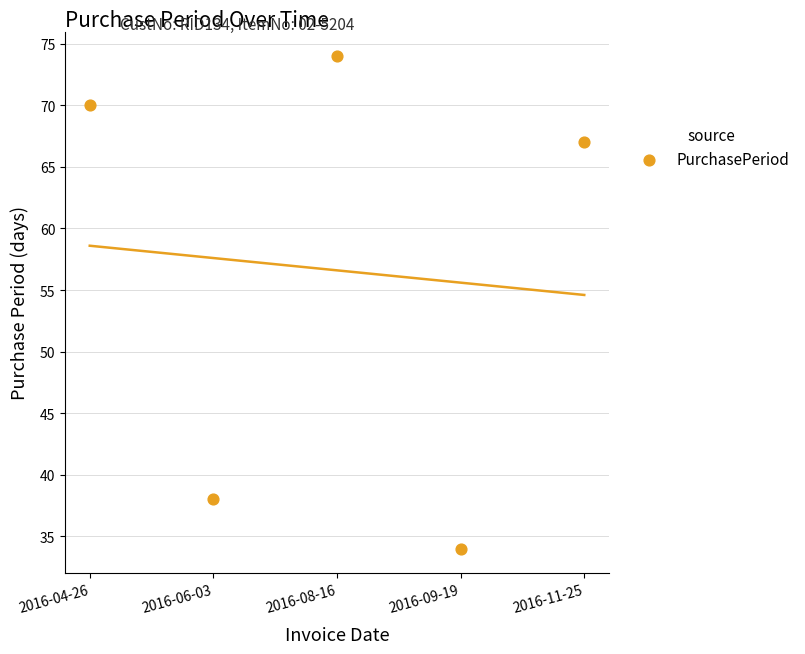

What is the range of Y values (max minus min)?

40